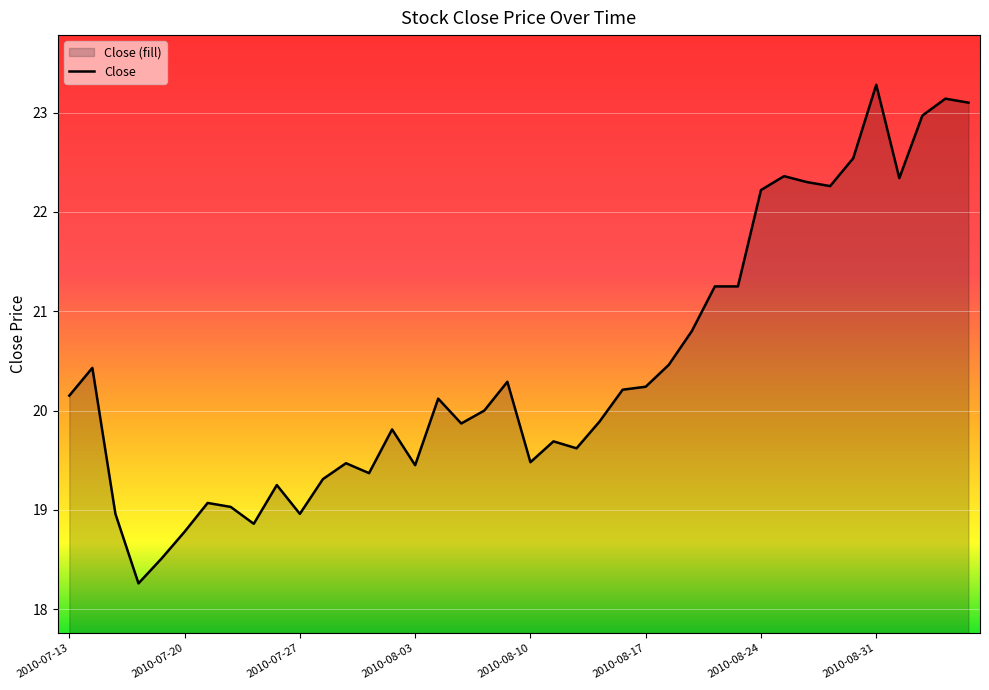

How many lines are shown in the chart?

1